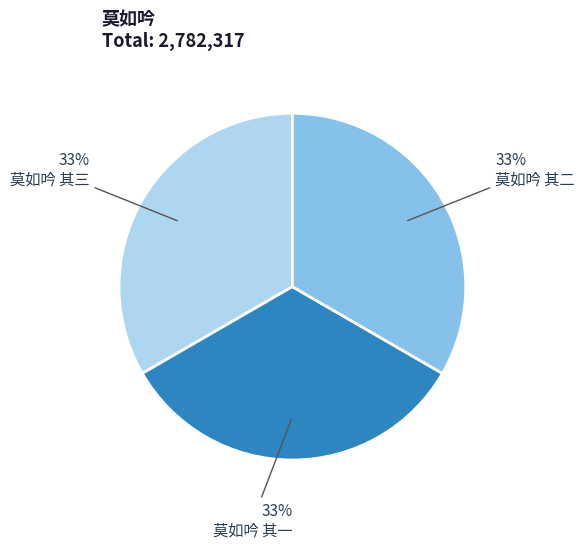

To the nearest percent, what is the average slice percentage?

33%